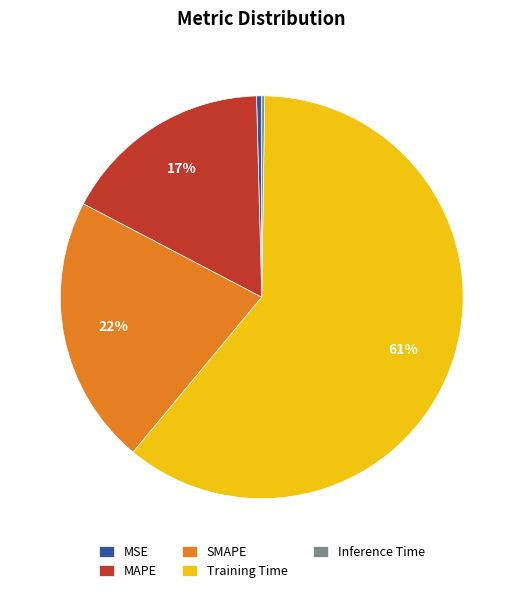

Combined, do SMAPE and MAPE account for over 50%?

No